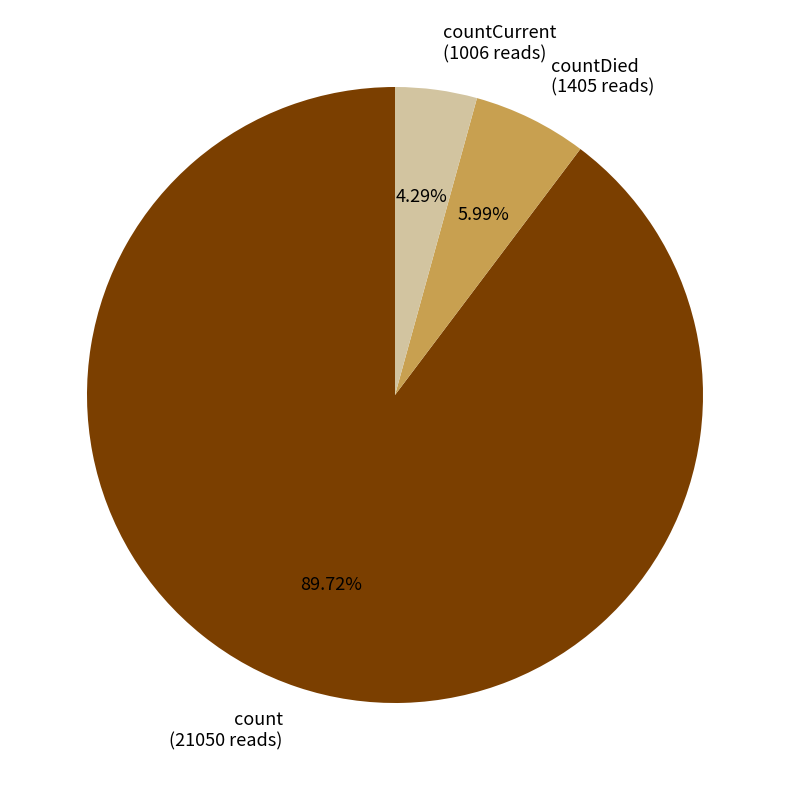

What is the ratio of the value at countCurrent (1006 reads) to the value at countDied (1405 reads)?

0.7